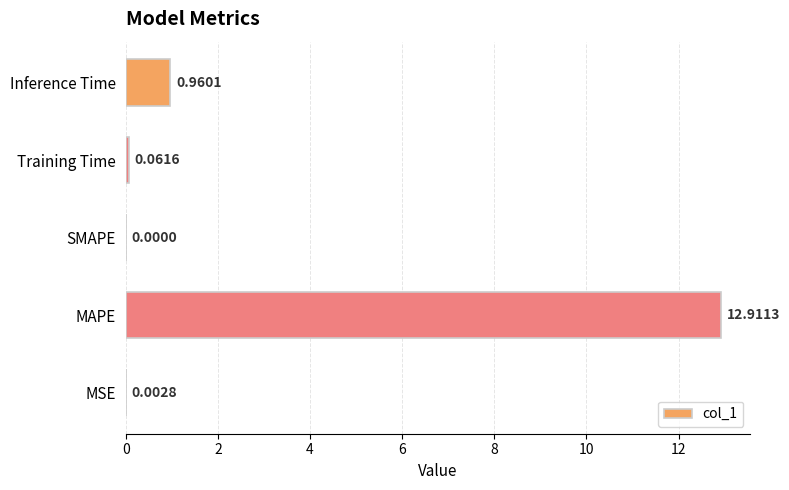

Where is the data nearest to the value 6?

Inference Time